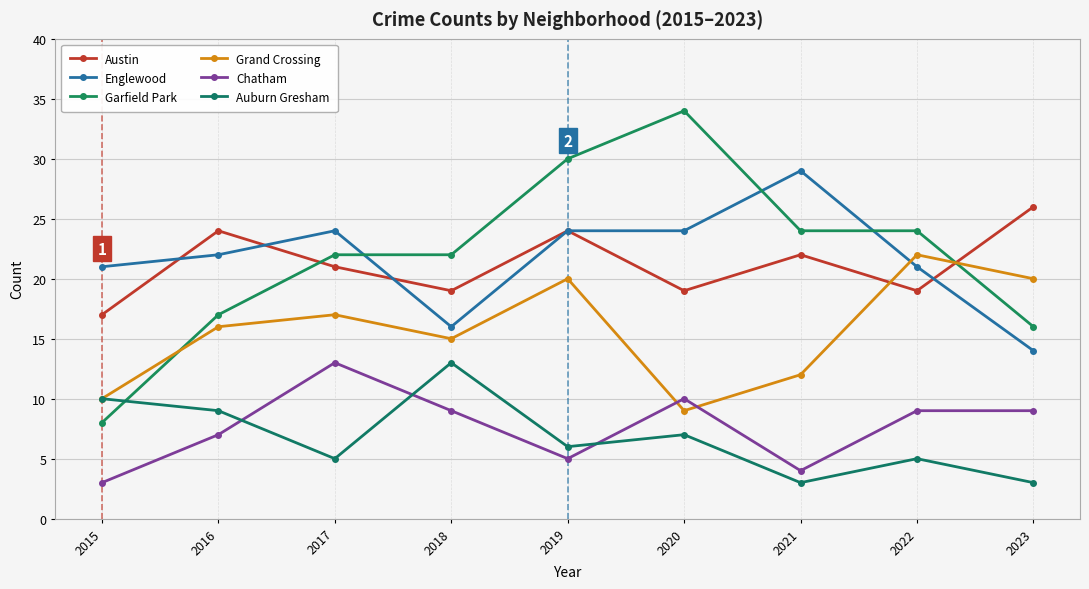

The value of Garfield Park at 2016 is 28. True or false?

False